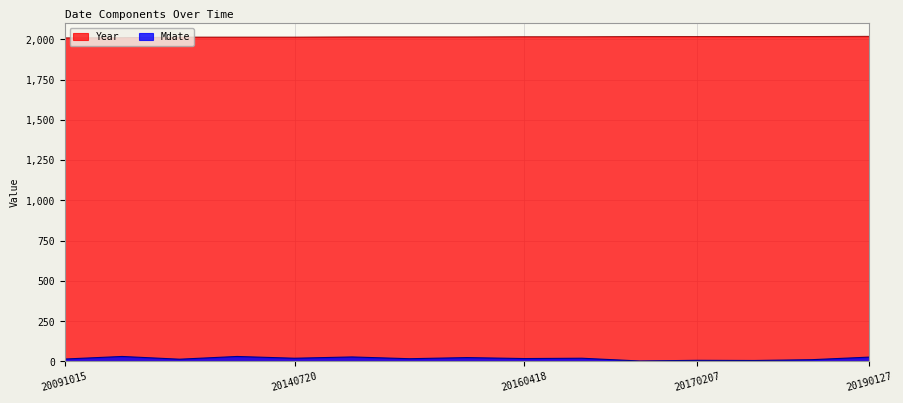

Which series has the largest total across all categories?

Year